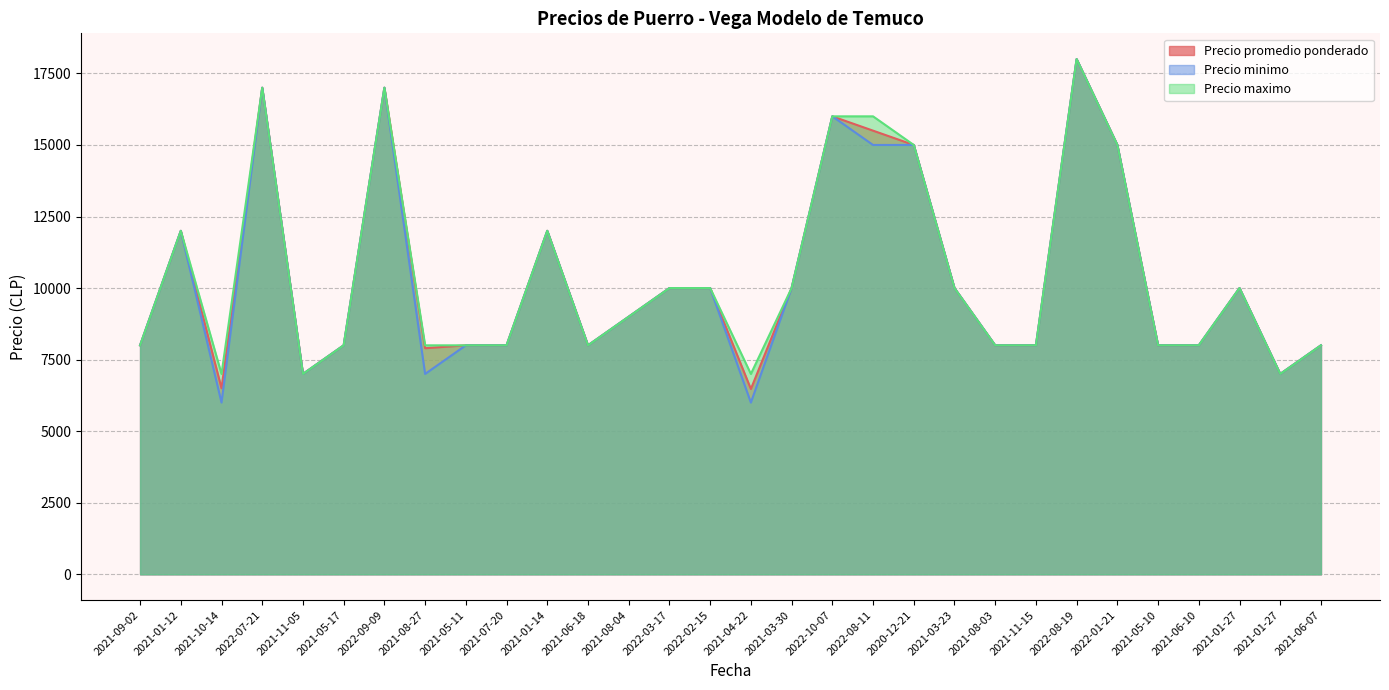

Reading right to left, list all the values displayed in this chart.

Precio promedio ponderado: 2021-06-07=8000	2021-01-27=7000	2021-01-27=10000	2021-06-10=8000	2021-05-10=8000	2022-01-21=15000	2022-08-19=18000	2021-11-15=8000	2021-08-03=8000	2021-03-23=10000	2020-12-21=15000	2022-08-11=15500	2022-10-07=16000	2021-03-30=10000	2021-04-22=6474	2022-02-15=10000	2022-03-17=10000	2021-08-04=9000	2021-06-18=8000	2021-01-14=12000	2021-07-20=8000	2021-05-11=8000	2021-08-27=7900	2022-09-09=17000	2021-05-17=8000	2021-11-05=7000	2022-07-21=17000	2021-10-14=6500	2021-01-12=12000	2021-09-02=8000
Precio minimo: 2021-06-07=8000	2021-01-27=7000	2021-01-27=10000	2021-06-10=8000	2021-05-10=8000	2022-01-21=15000	2022-08-19=18000	2021-11-15=8000	2021-08-03=8000	2021-03-23=10000	2020-12-21=15000	2022-08-11=15000	2022-10-07=16000	2021-03-30=10000	2021-04-22=6000	2022-02-15=10000	2022-03-17=10000	2021-08-04=9000	2021-06-18=8000	2021-01-14=12000	2021-07-20=8000	2021-05-11=8000	2021-08-27=7000	2022-09-09=17000	2021-05-17=8000	2021-11-05=7000	2022-07-21=17000	2021-10-14=6000	2021-01-12=12000	2021-09-02=8000
Precio maximo: 2021-06-07=8000	2021-01-27=7000	2021-01-27=10000	2021-06-10=8000	2021-05-10=8000	2022-01-21=15000	2022-08-19=18000	2021-11-15=8000	2021-08-03=8000	2021-03-23=10000	2020-12-21=15000	2022-08-11=16000	2022-10-07=16000	2021-03-30=10000	2021-04-22=7000	2022-02-15=10000	2022-03-17=10000	2021-08-04=9000	2021-06-18=8000	2021-01-14=12000	2021-07-20=8000	2021-05-11=8000	2021-08-27=8000	2022-09-09=17000	2021-05-17=8000	2021-11-05=7000	2022-07-21=17000	2021-10-14=7000	2021-01-12=12000	2021-09-02=8000